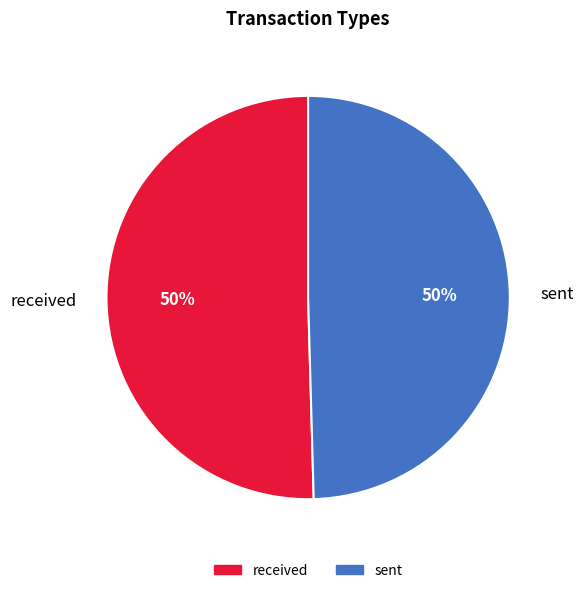

To the nearest percent, what percentage of the pie is sent?

50%